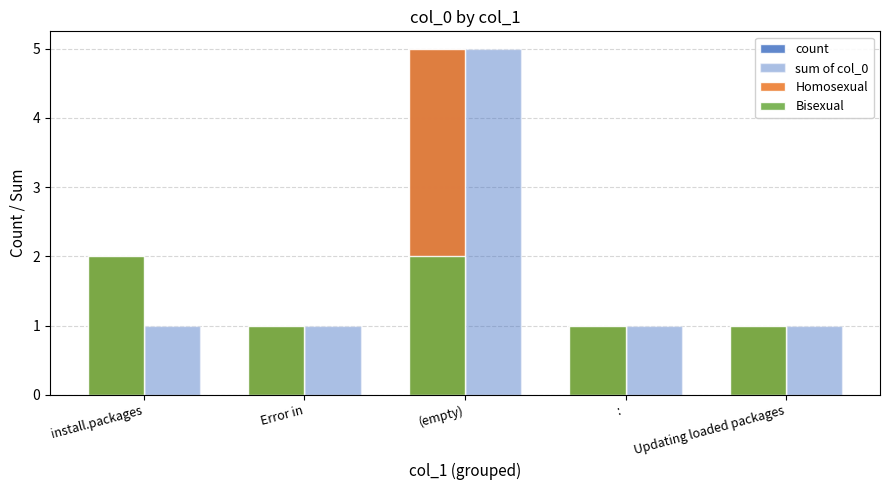

What position from the right is (empty)?

3